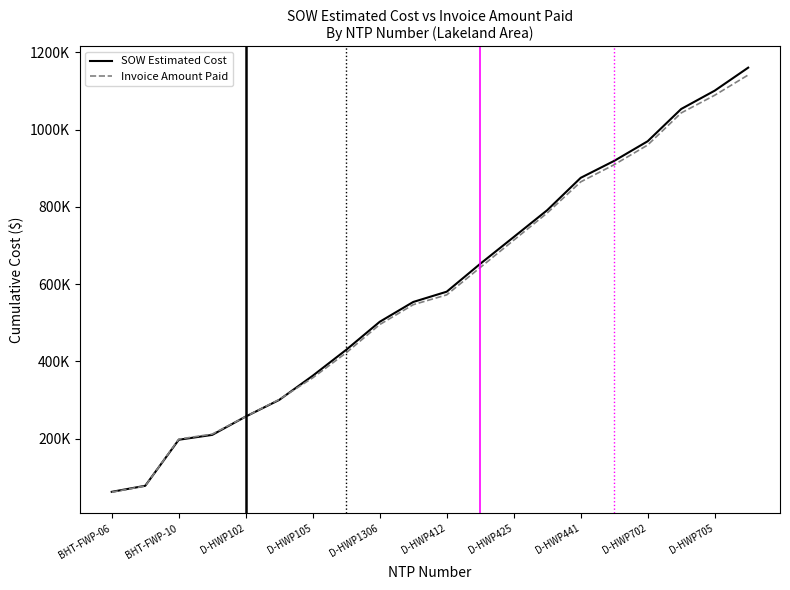

What is the minimum value for Invoice Amount Paid?

61491.1